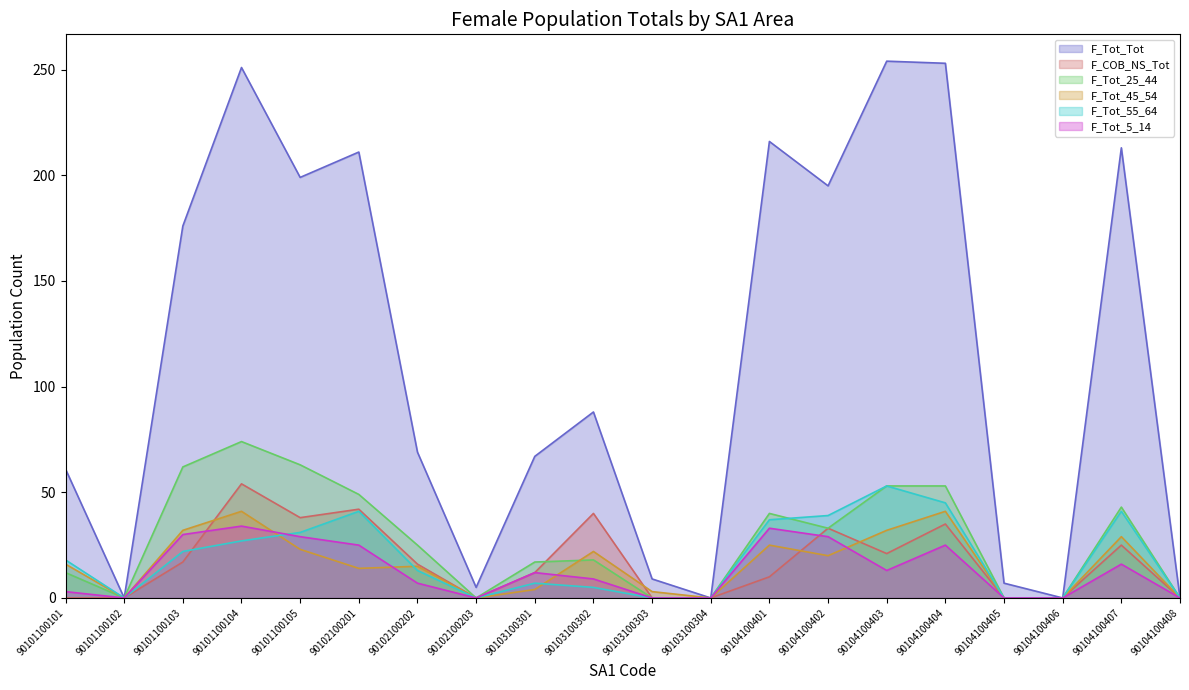

Does the chart have visible grid lines?

No